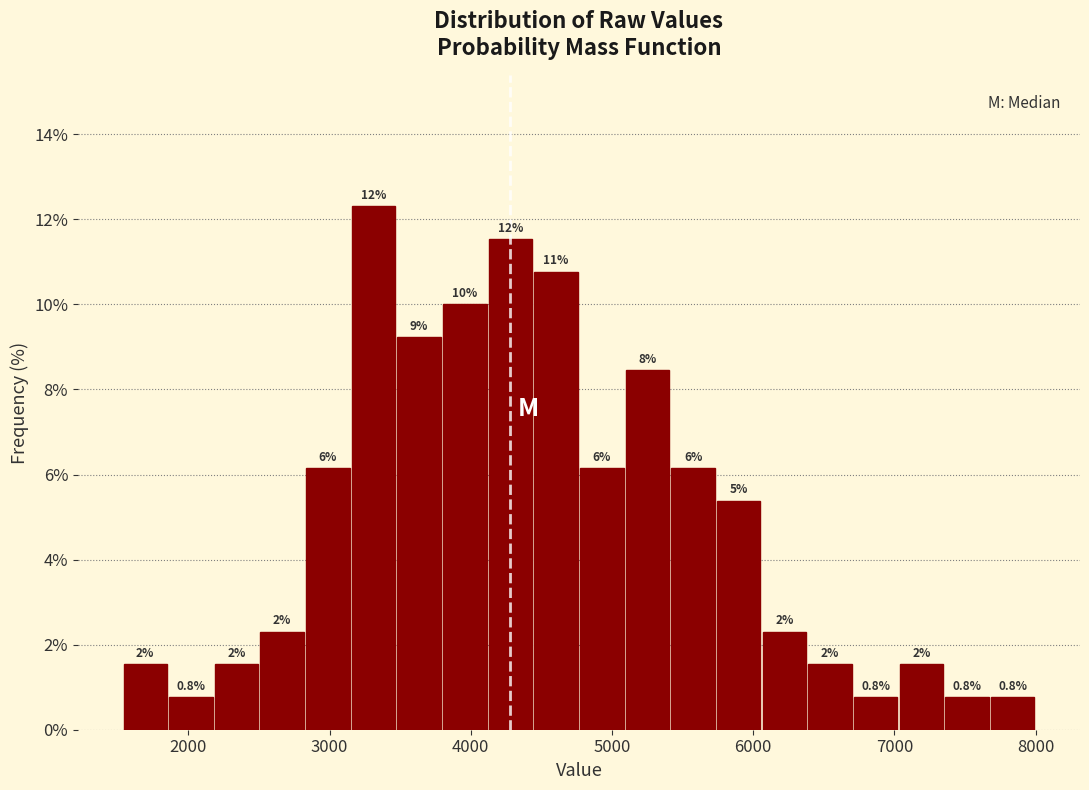

Around what value on the x-axis is the tallest bar? Give the approximate position of its centre, as read against the axis.

3300